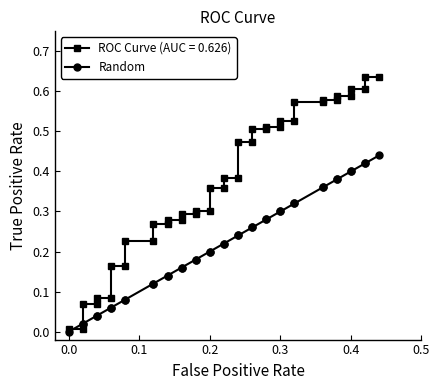

What is the difference between the maximum and minimum values?

0.4